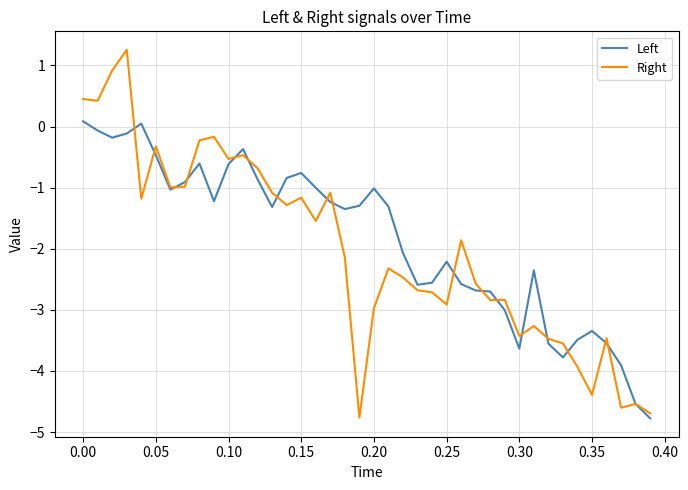

In Left, how many points are lower than both neighbors (excluding endpoints)?

8